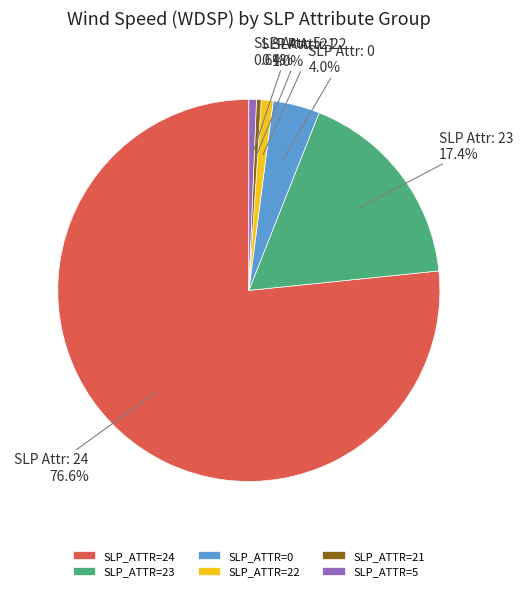

Which category has the biggest portion of the pie?

SLP_ATTR=24